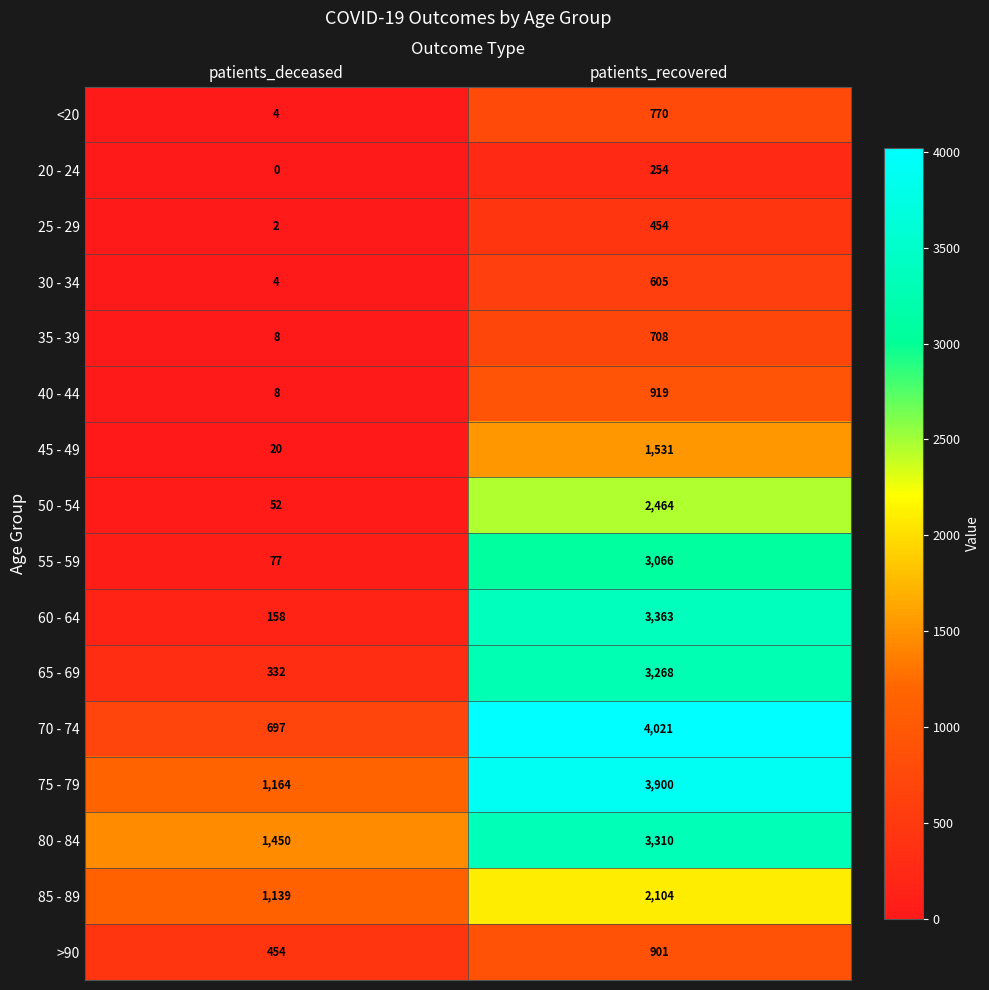

At which category is the sum across all series the highest?

patients_recovered